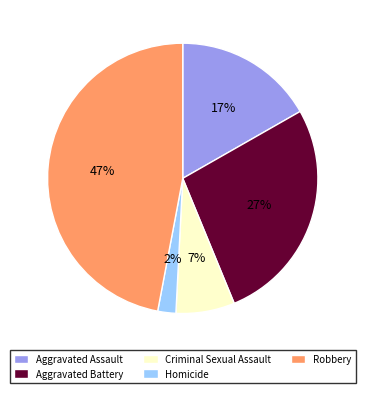

True or false: Aggravated Assault accounts for 29% of the total.

False